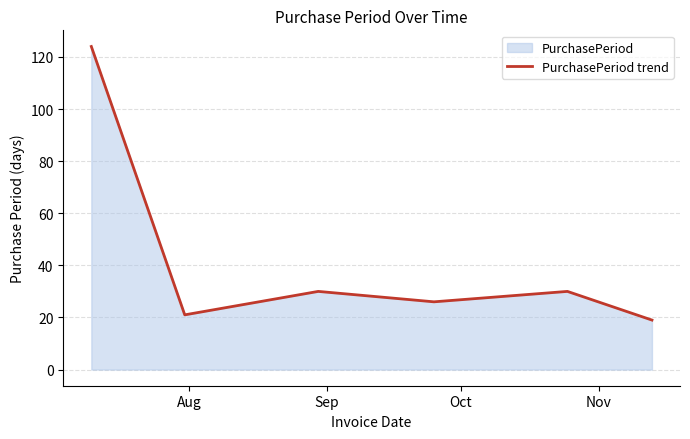

What is the greatest value displayed?

124